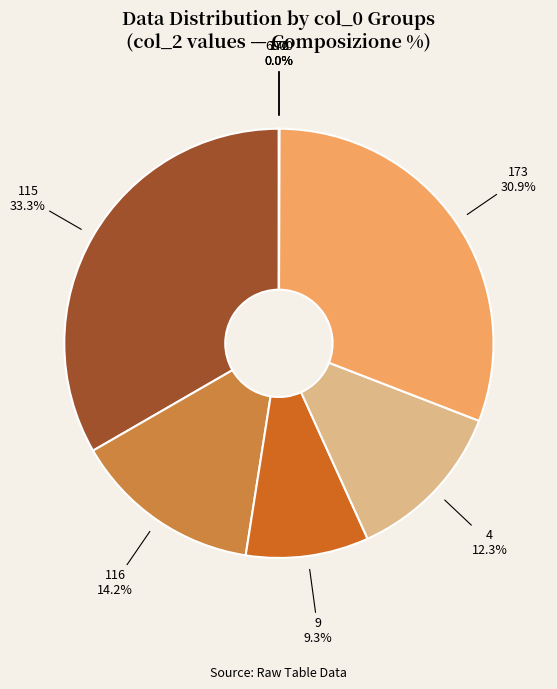

Is there any slice that represents more than half of the pie?

No